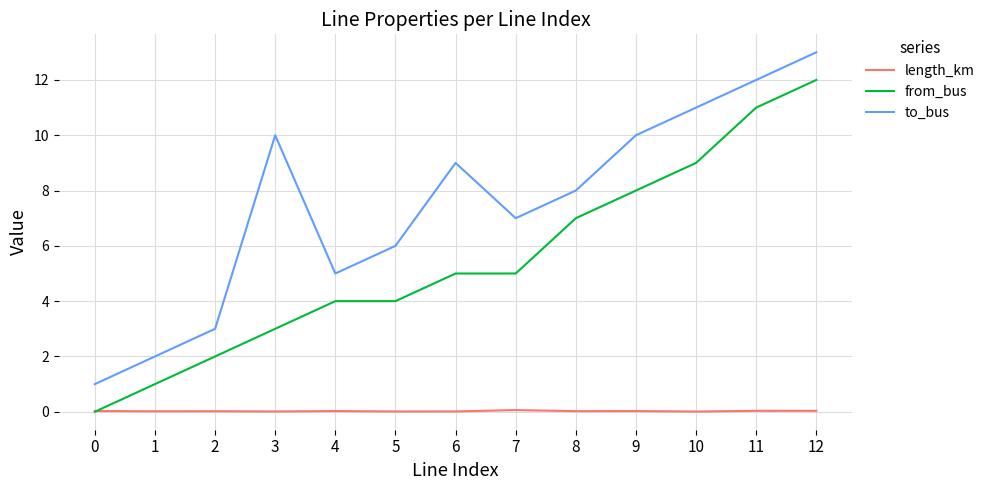

What is the difference between the maximum and minimum values in the length_km series?

0.1